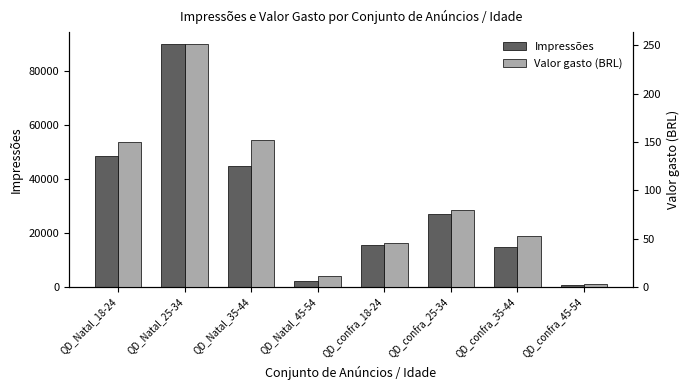

What position from the left is QD_confra_45-54?

8